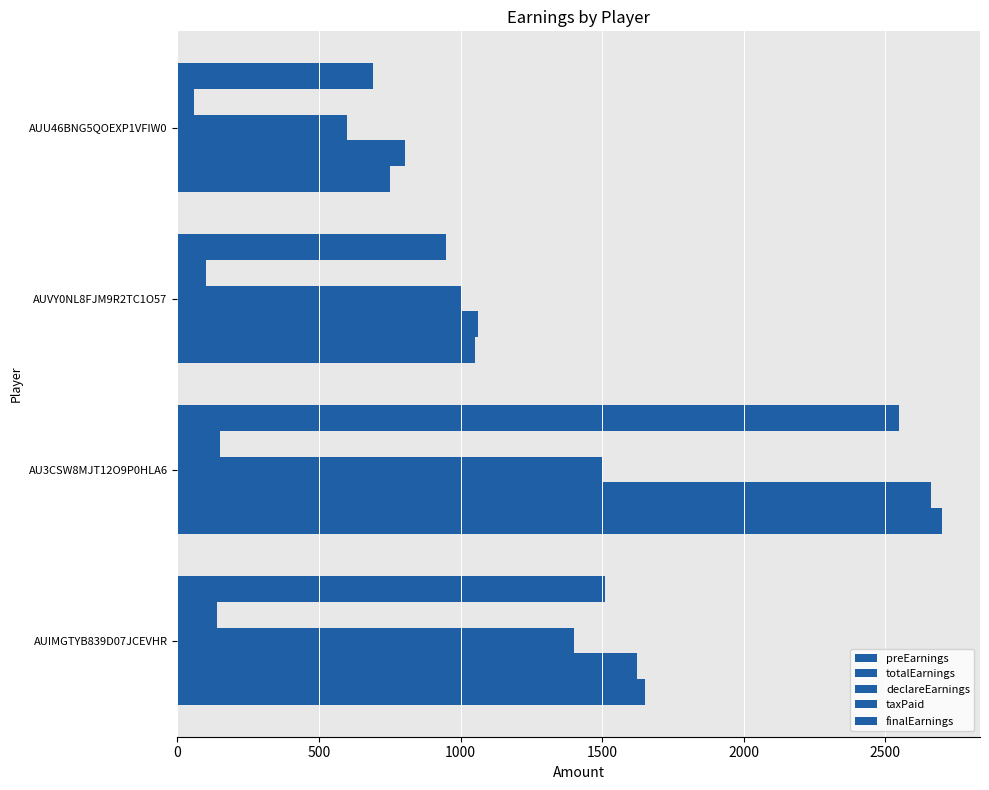

What is the minimum value shown in the chart?

60.0